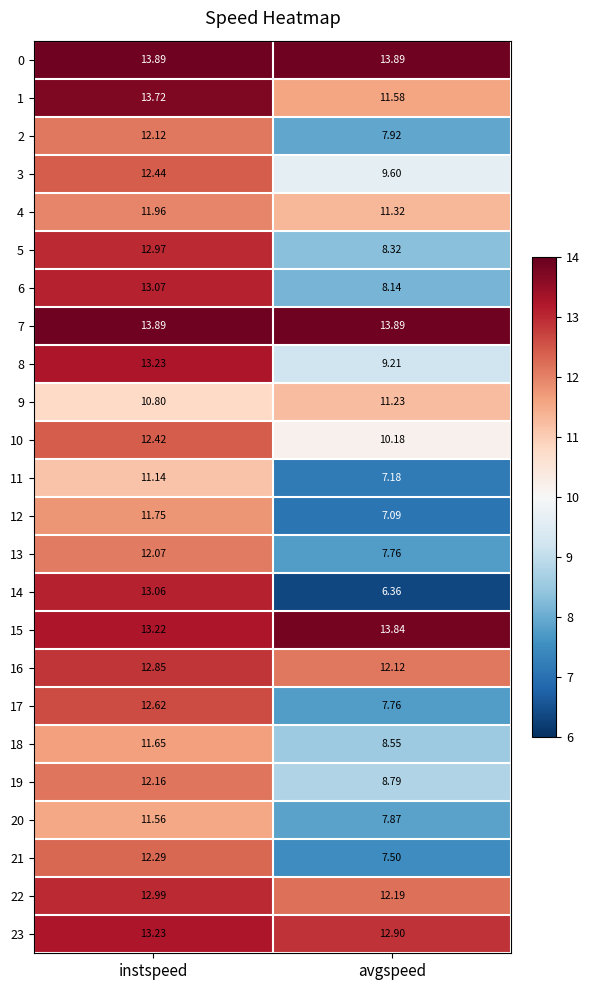

List the labels in order of 13 value, largest first.

instspeed, avgspeed